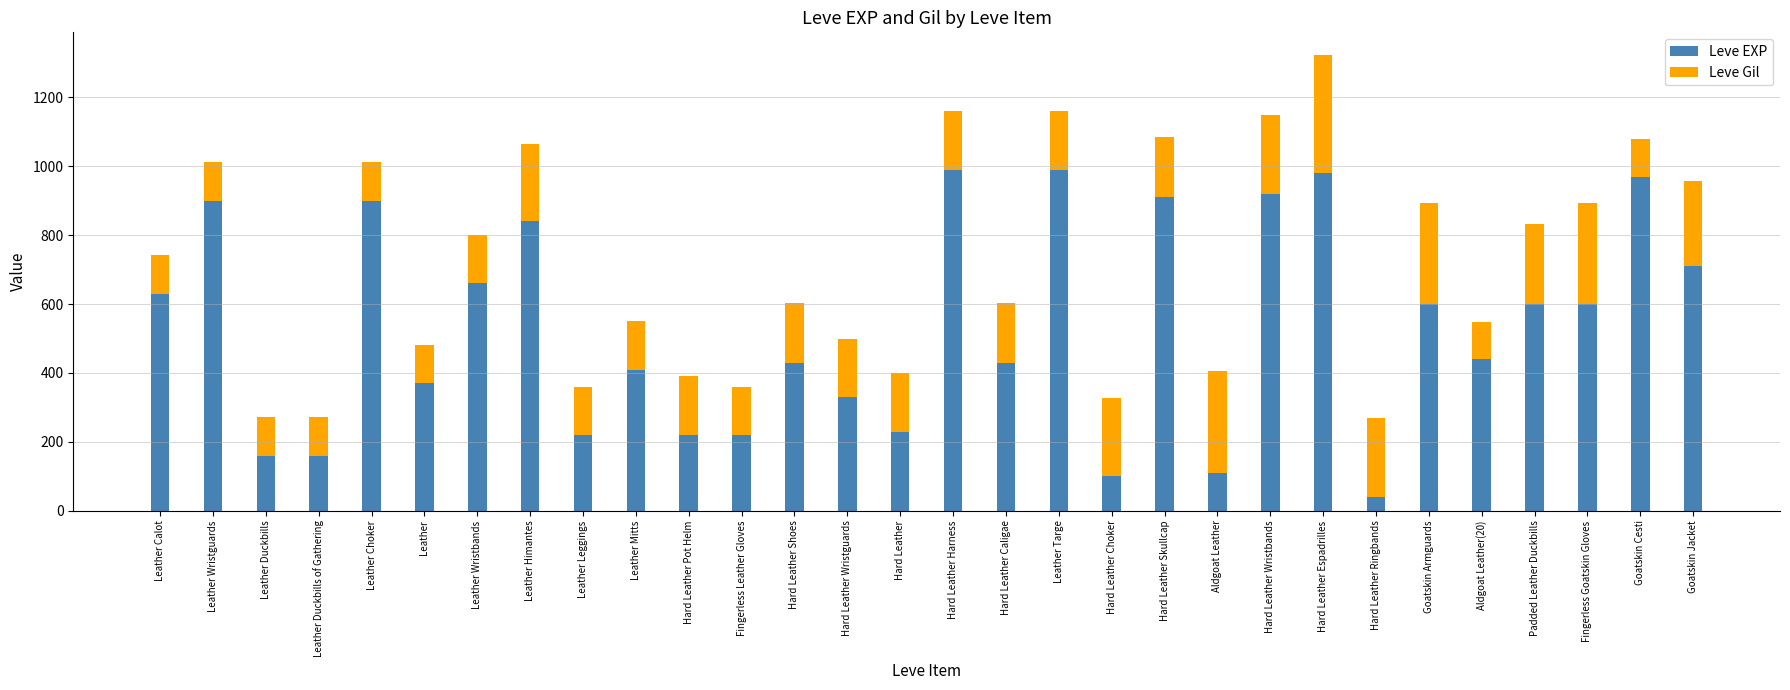

Read the Leve EXP value at Leather Mitts.

410